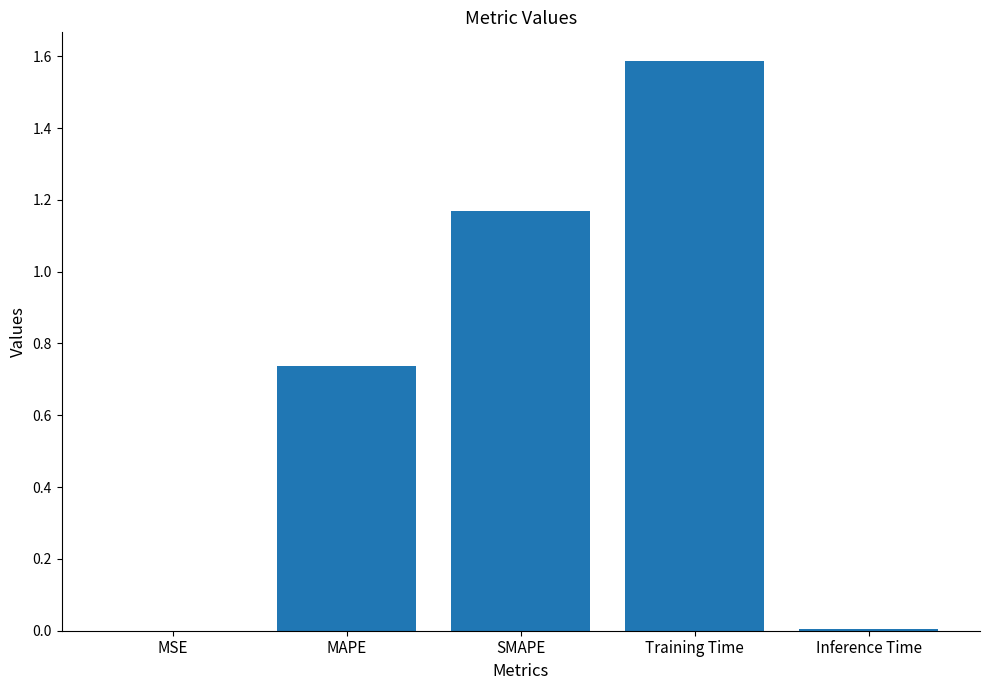

What is the maximum value shown in the chart?

1.6